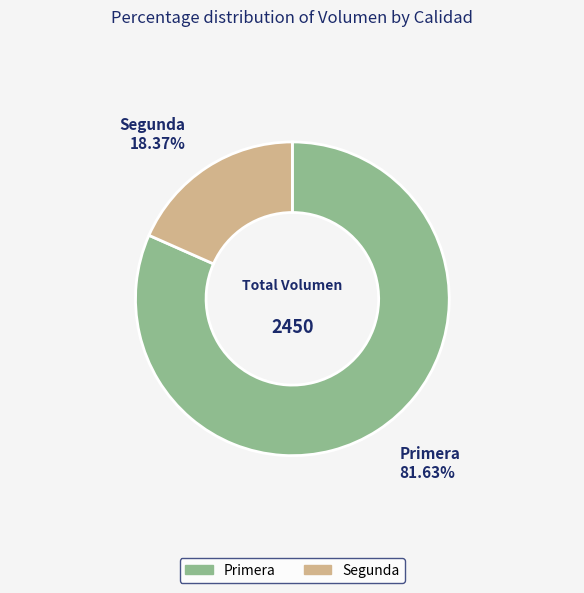

To the nearest percent, what is the difference between the largest and smallest slice percentages?

63%